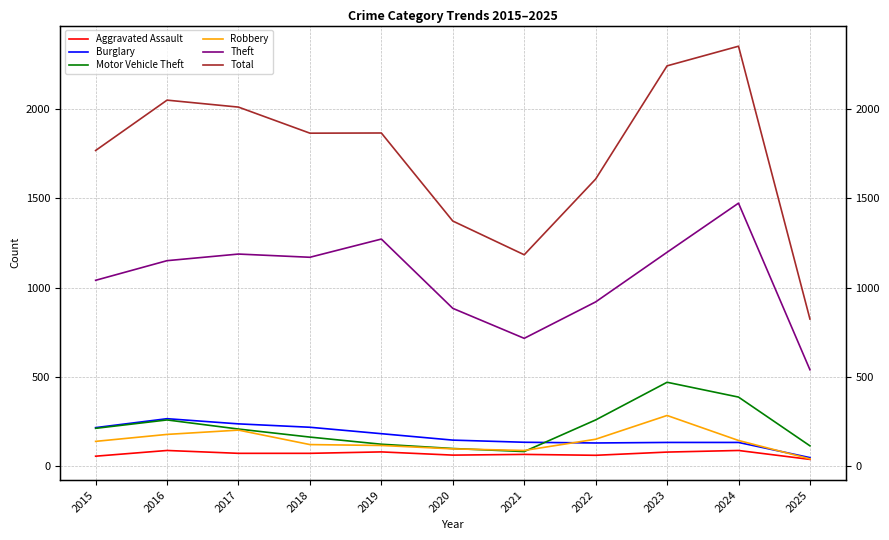

Reading left to right, extract all data points from this chart.

Aggravated Assault: 2015=56	2016=88	2017=72	2018=72	2019=80	2020=62	2021=66	2022=61	2023=79	2024=88	2025=38
Burglary: 2015=216	2016=266	2017=237	2018=218	2019=182	2020=146	2021=134	2022=130	2023=133	2024=133	2025=48
Motor Vehicle Theft: 2015=212	2016=259	2017=208	2018=163	2019=123	2020=99	2021=82	2022=259	2023=470	2024=387	2025=114
Robbery: 2015=139	2016=178	2017=202	2018=121	2019=116	2020=97	2021=88	2022=151	2023=284	2024=144	2025=41
Theft: 2015=1041	2016=1151	2017=1188	2018=1170	2019=1272	2020=884	2021=716	2022=920	2023=1198	2024=1473	2025=540
Total: 2015=1768	2016=2050	2017=2011	2018=1865	2019=1866	2020=1373	2021=1184	2022=1608	2023=2242	2024=2352	2025=824